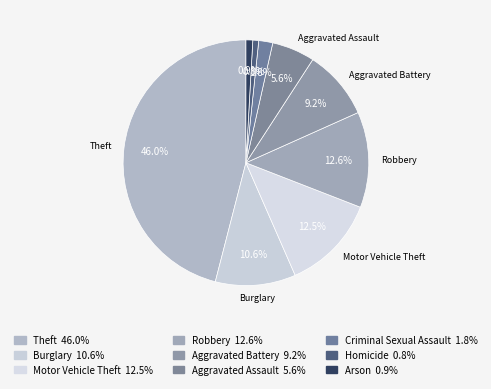

How many slices are in this pie chart?

9